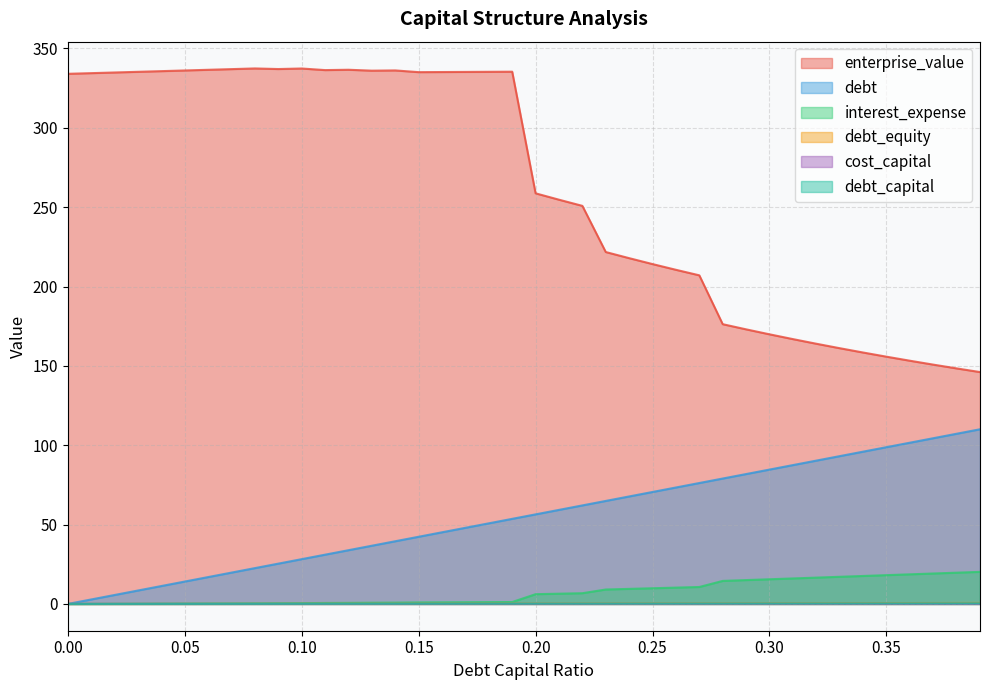

How many cost_capital values are between 0 and 1?

40